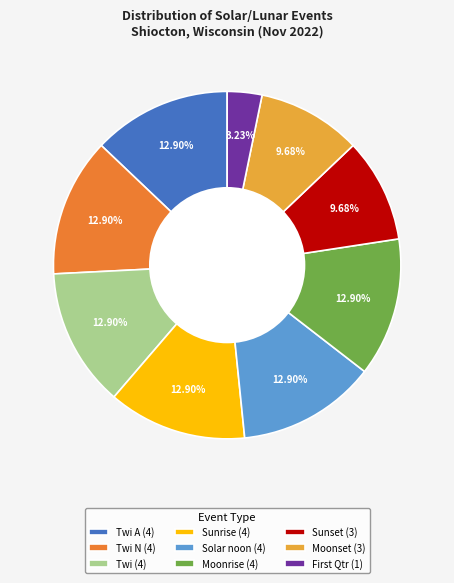

To the nearest percent, what is the difference between the largest and smallest slice percentages?

10%